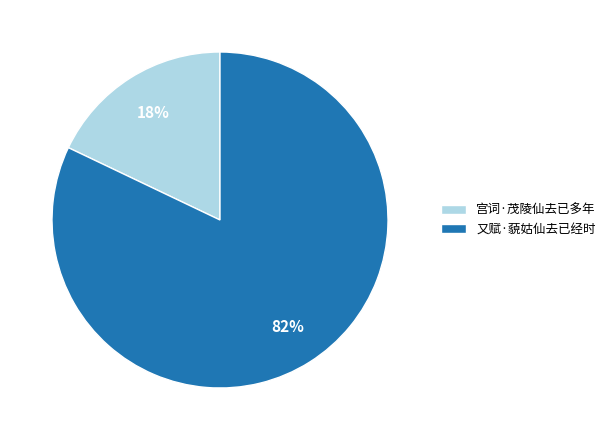

Do 又赋·藐姑仙去已经时 and 宫词·茂陵仙去已多年 together represent more than half of the pie?

Yes